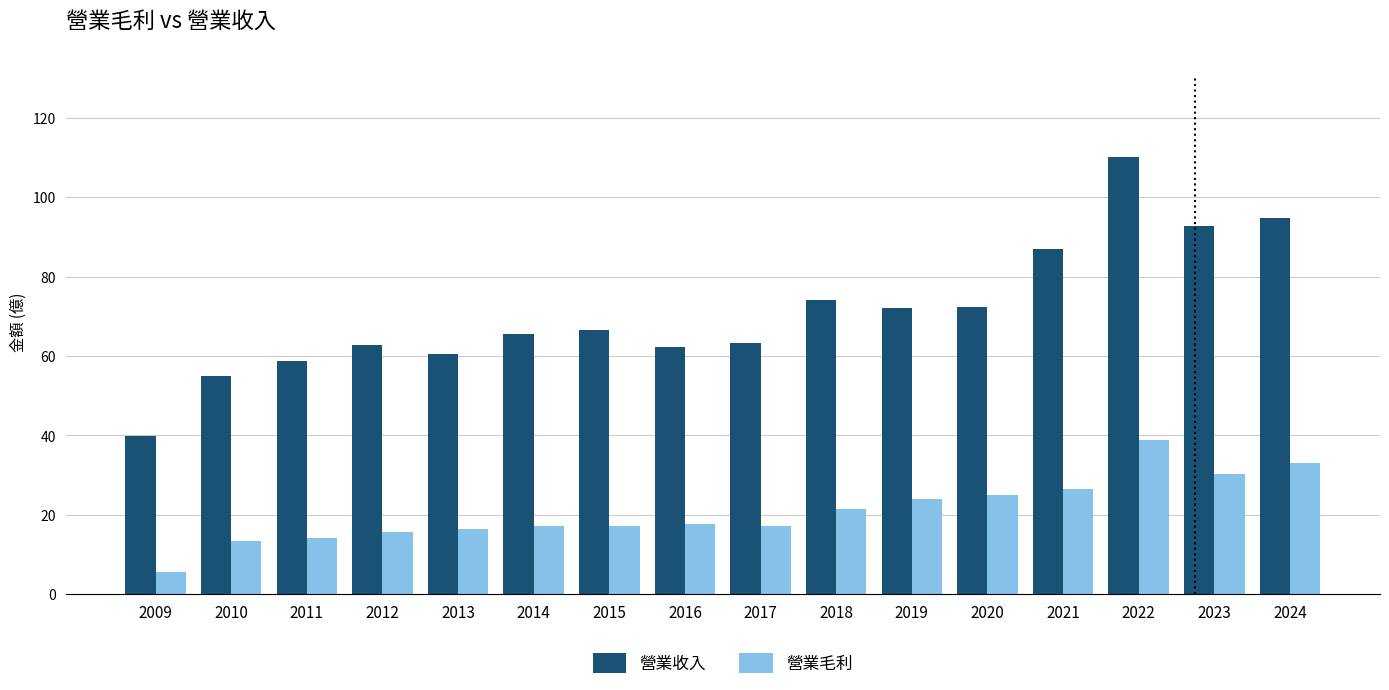

What is the value of the 營業毛利 bar at the 14th from the left?

38.8